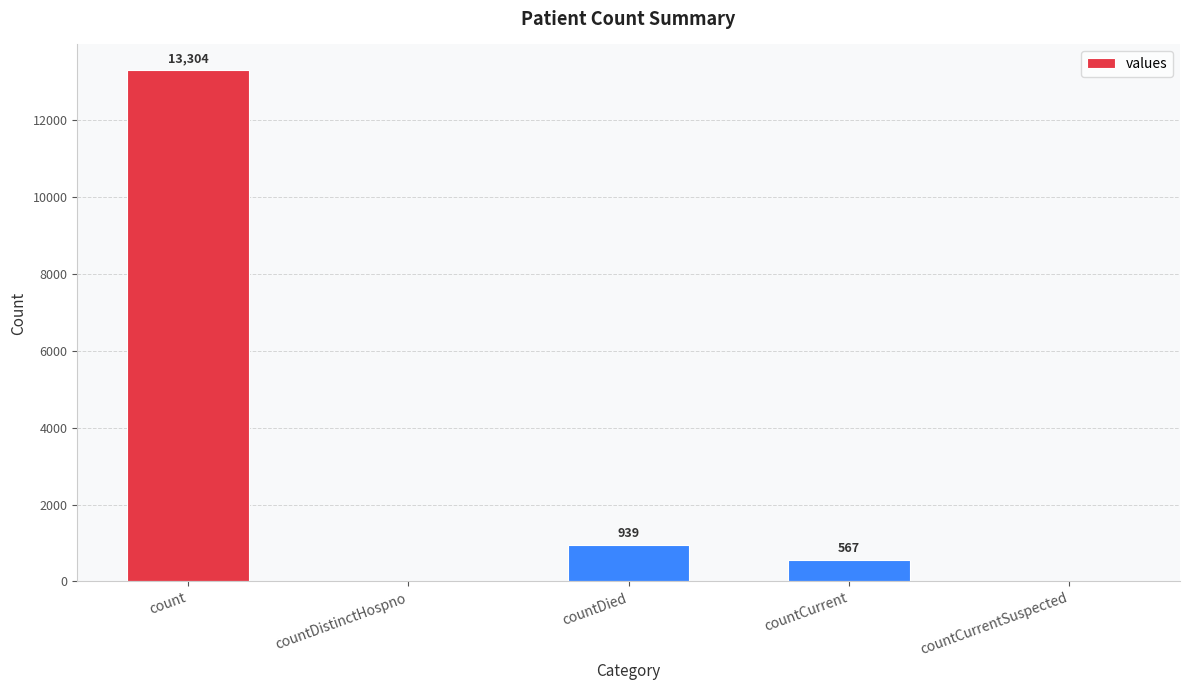

How many distinct data groups are displayed?

1